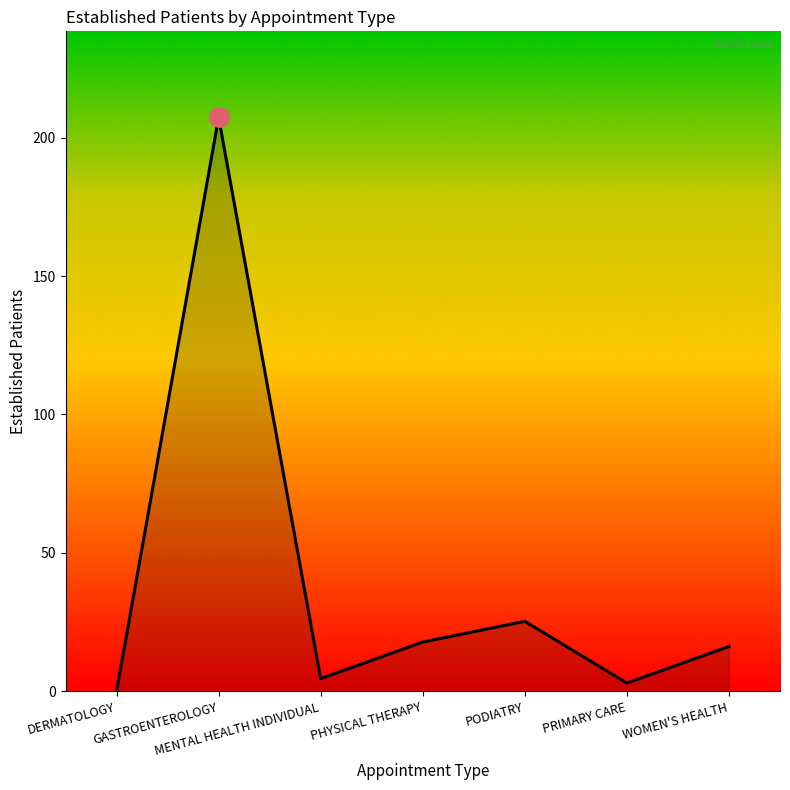

What is the maximum value shown in the chart?

207.3